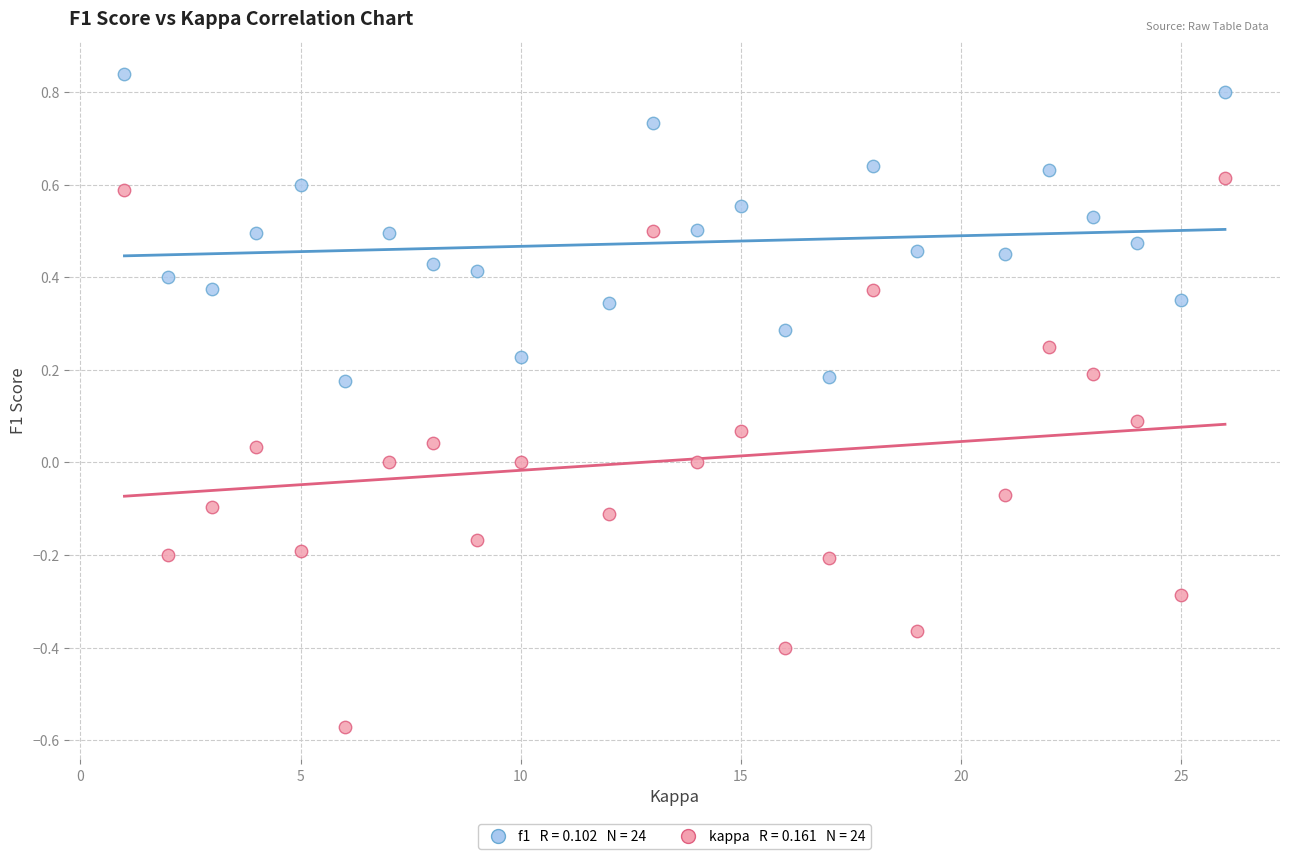

Across all data points, what is the range of Y values (max minus min)?

1.4